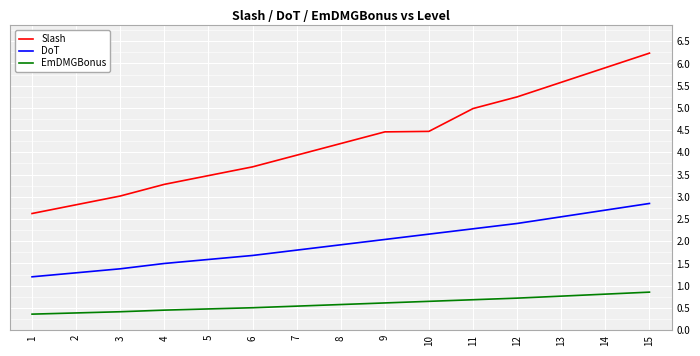

Rank the categories by DoT value from lowest to highest.

1, 2, 3, 4, 5, 6, 7, 8, 9, 10, 11, 12, 13, 14, 15